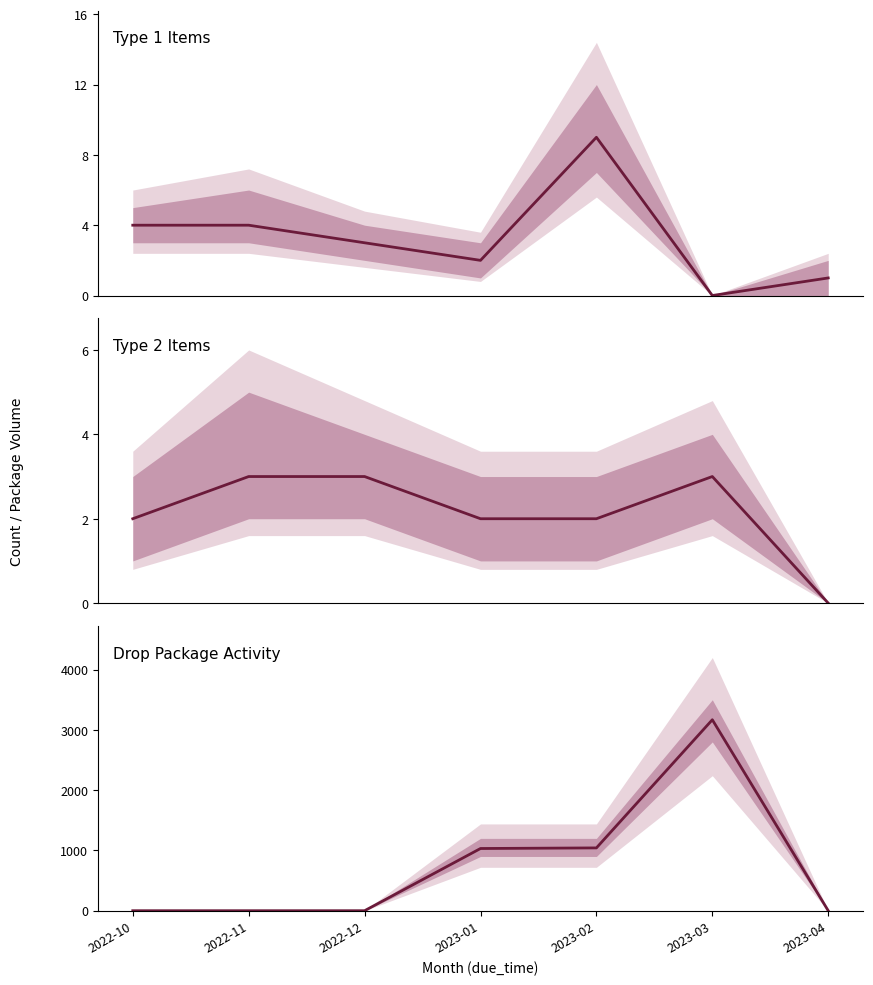

Which category has the highest value in the Type 1 Items series?

2023-02